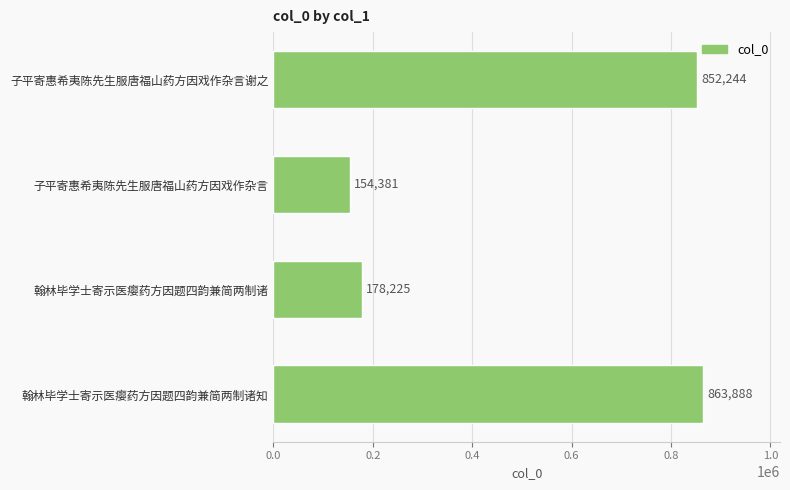

Rank the categories by value from highest to lowest.

翰林毕学士寄示医瘿药方因题四韵兼简两制诸知, 子平寄惠希夷陈先生服唐福山药方因戏作杂言谢之, 翰林毕学士寄示医瘿药方因题四韵兼简两制诸, 子平寄惠希夷陈先生服唐福山药方因戏作杂言